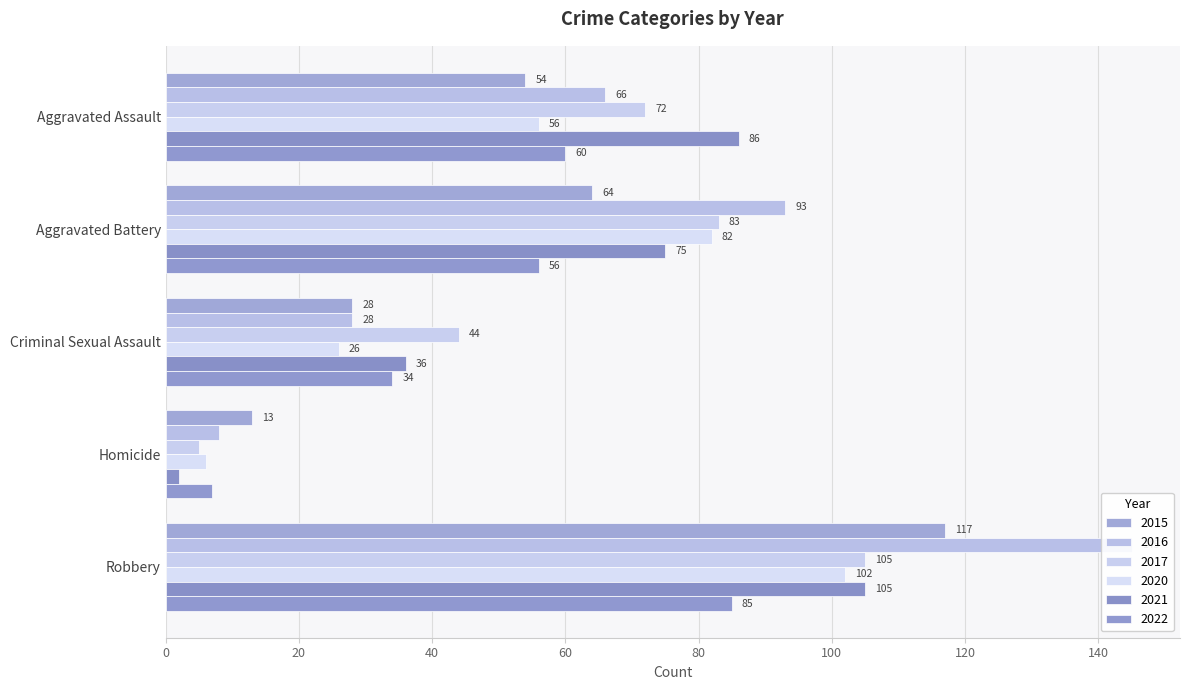

Is the value of 2015 at Robbery greater than the value of 2020 at Homicide?

Yes